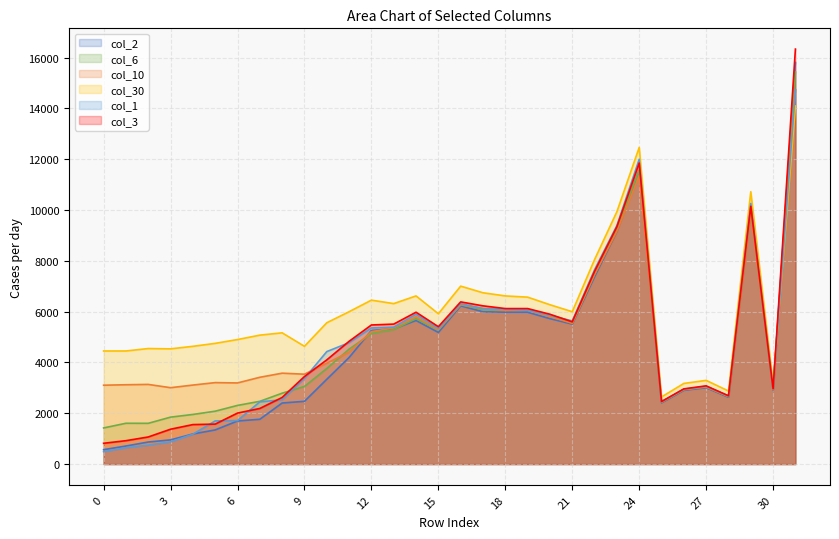

What is the total value across all series at 3?

12584.6